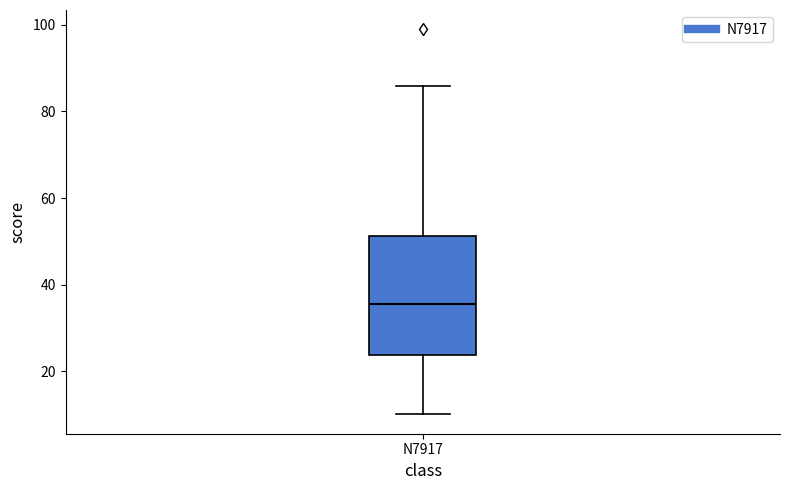

Where does the upper whisker of the box for N7917 end on the y-axis? The values are not printed on the chart, so give them approximately, as read against the axis.

86